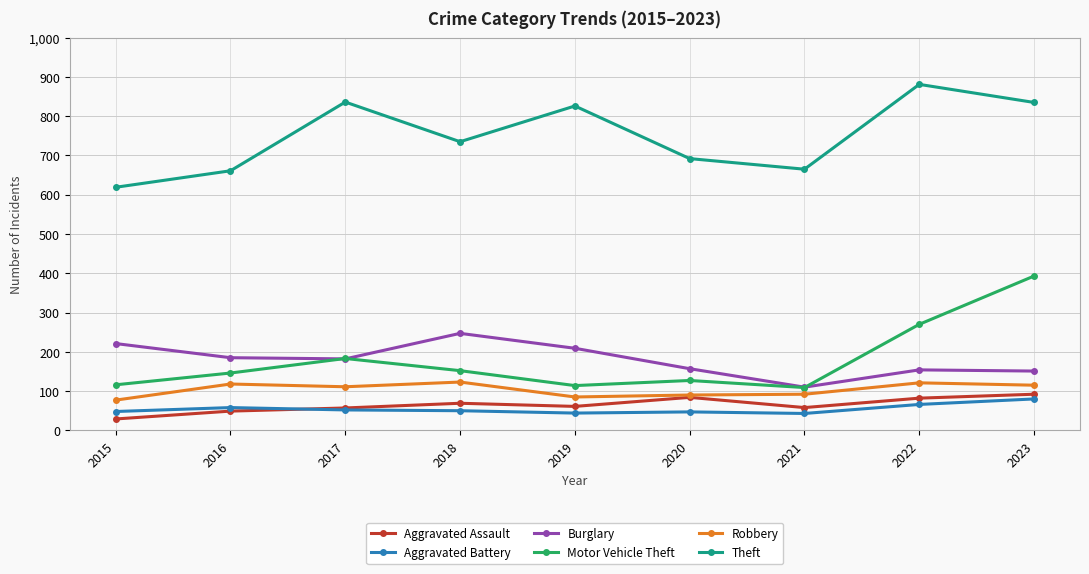

Count the number of data series in this chart.

6